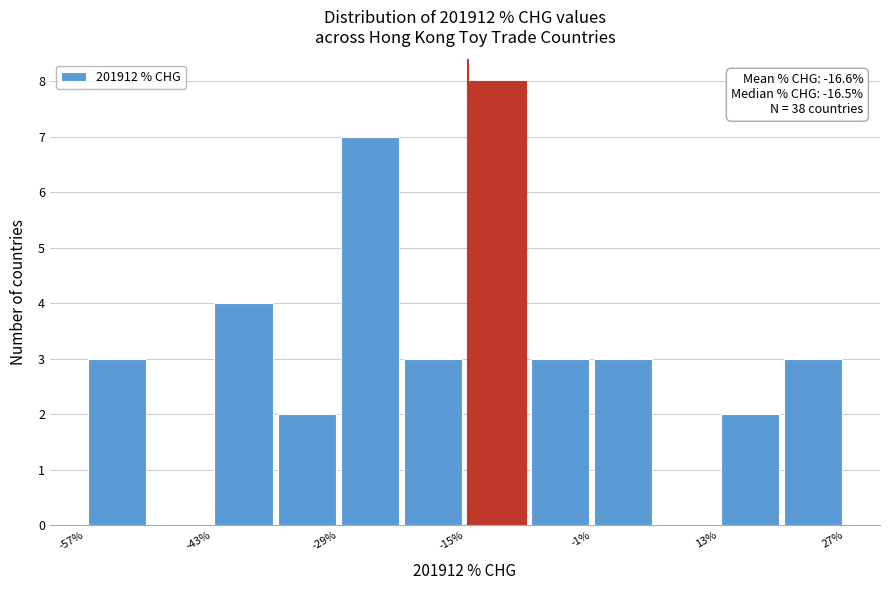

Read against the x-axis, roughly where is the centre of the tallest bar?

-12